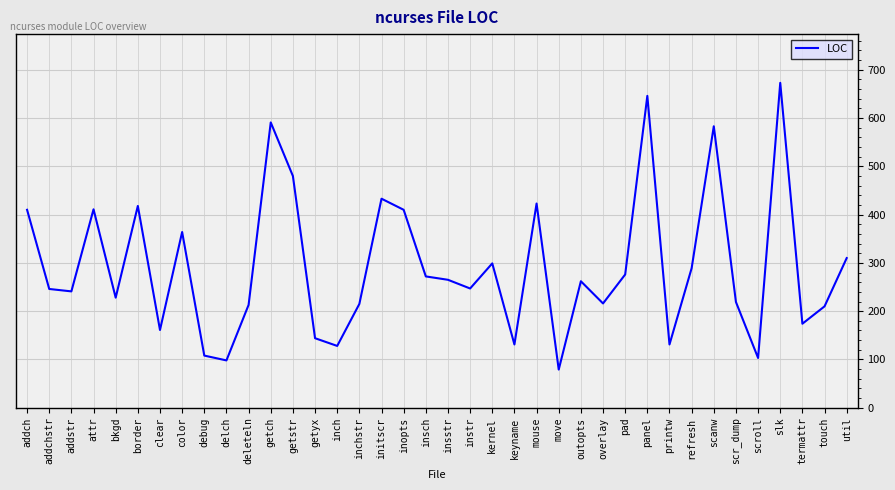

What is the minimum value shown in the chart?

79